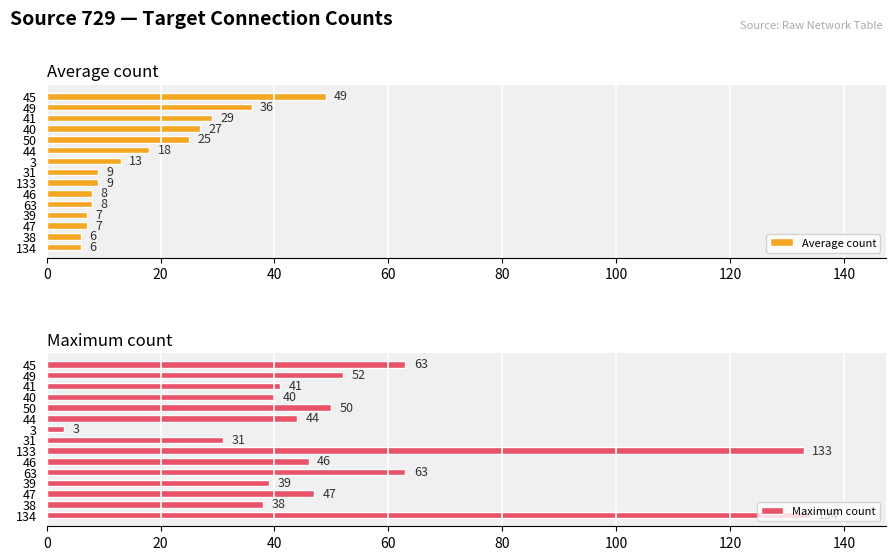

What is the maximum value for Average count?

49